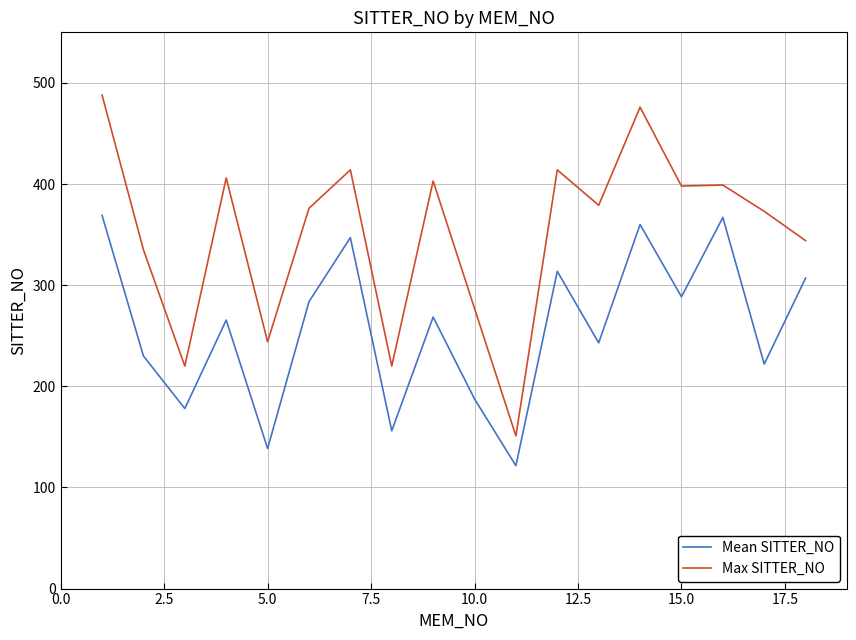

Which series has the widest spread of values?

Max SITTER_NO